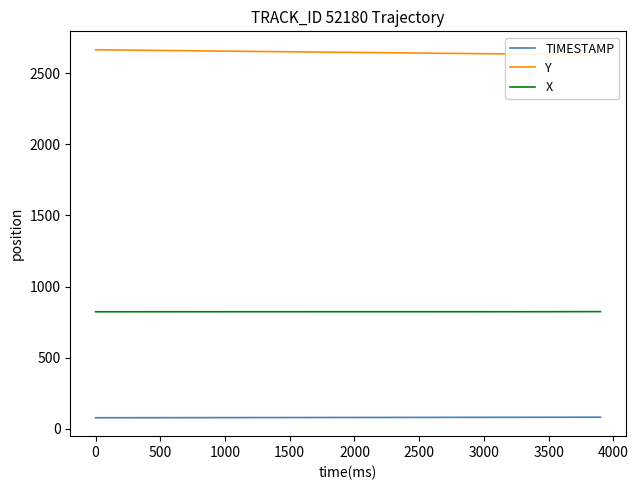

The TIMESTAMP series shows 80.0 at 2000. True or false?

True